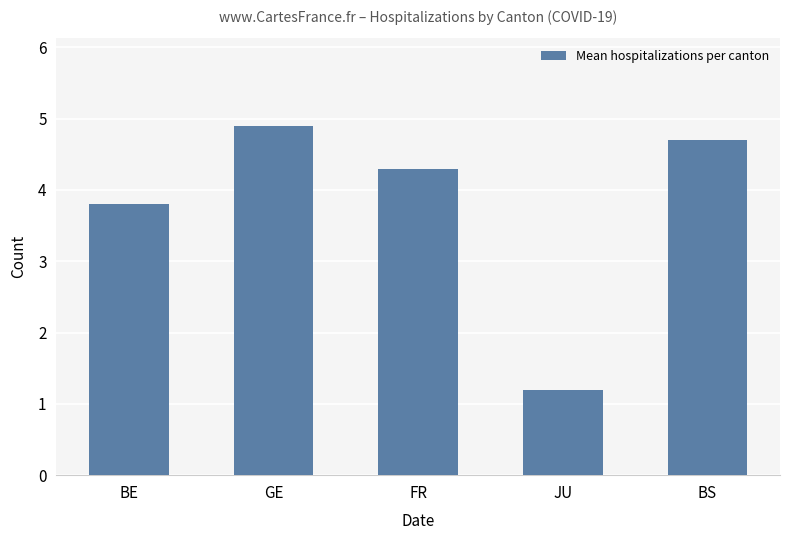

What is the label of the 5th bar from the left?

BS